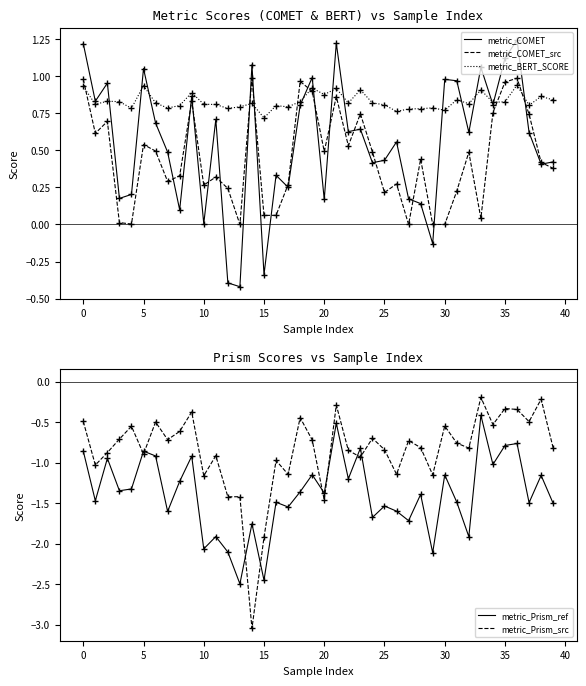

Count the number of categories in the chart.

40